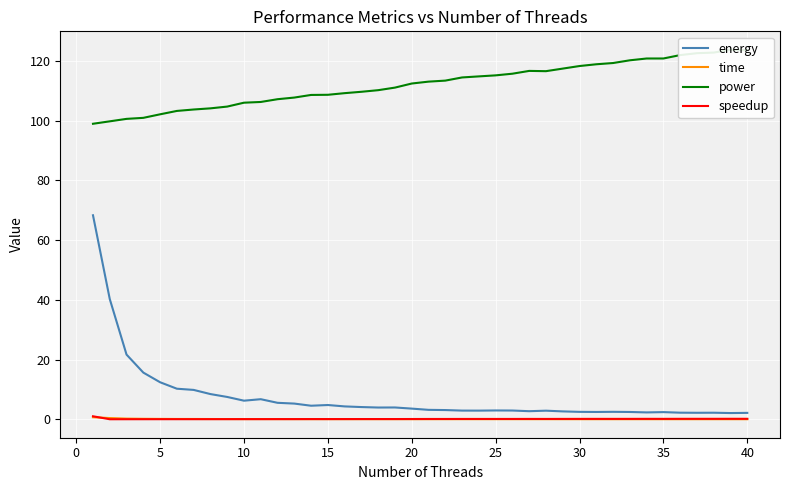

True or false: energy and time intersect in this chart.

False